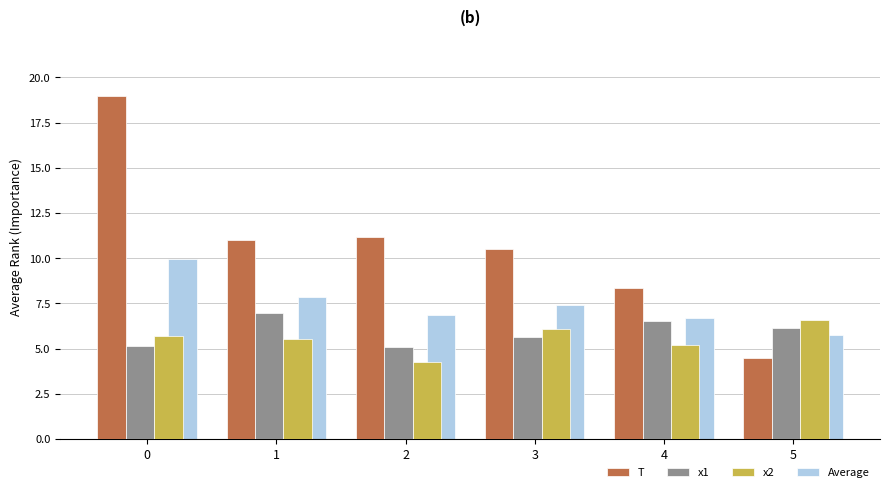

What value does the x2 series have at 0?

5.7